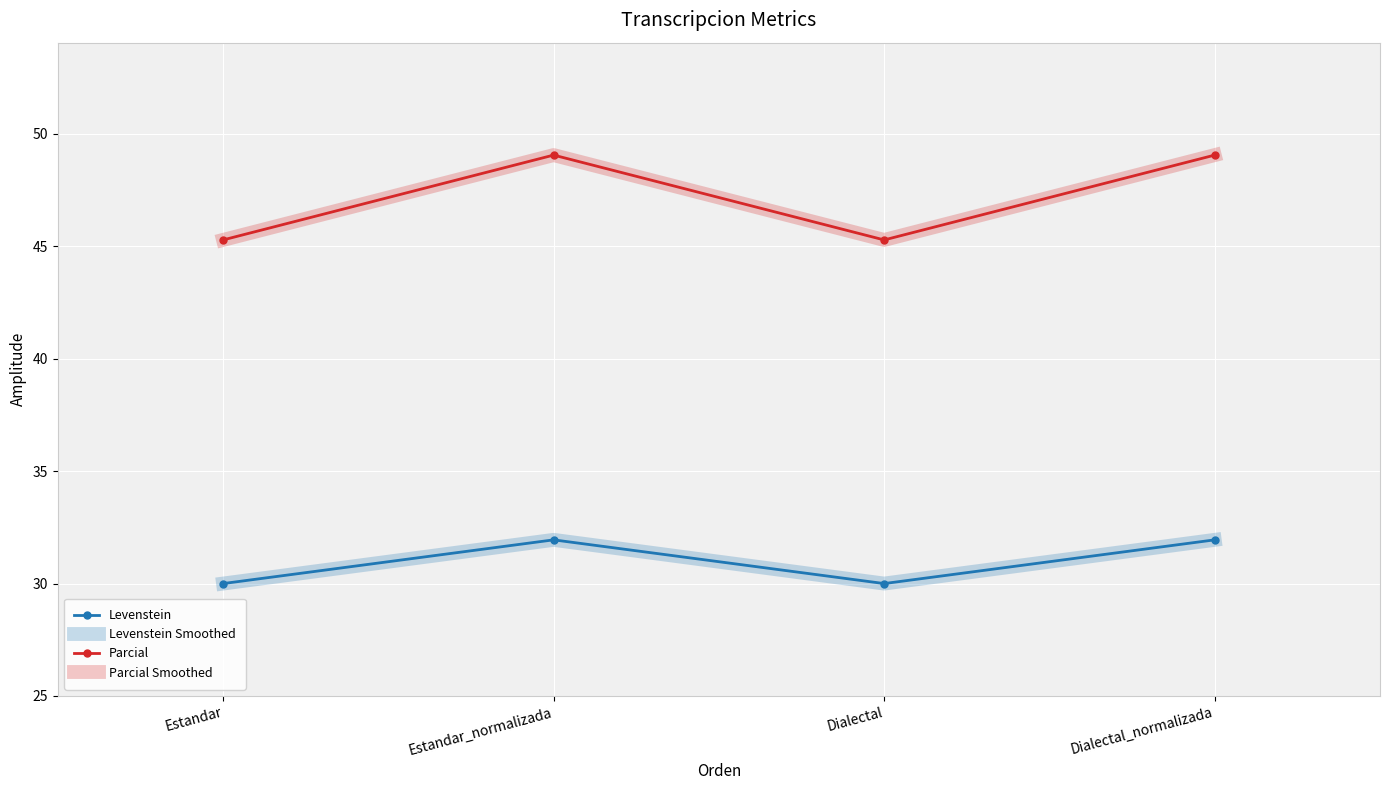

How many data points does each series have?

4